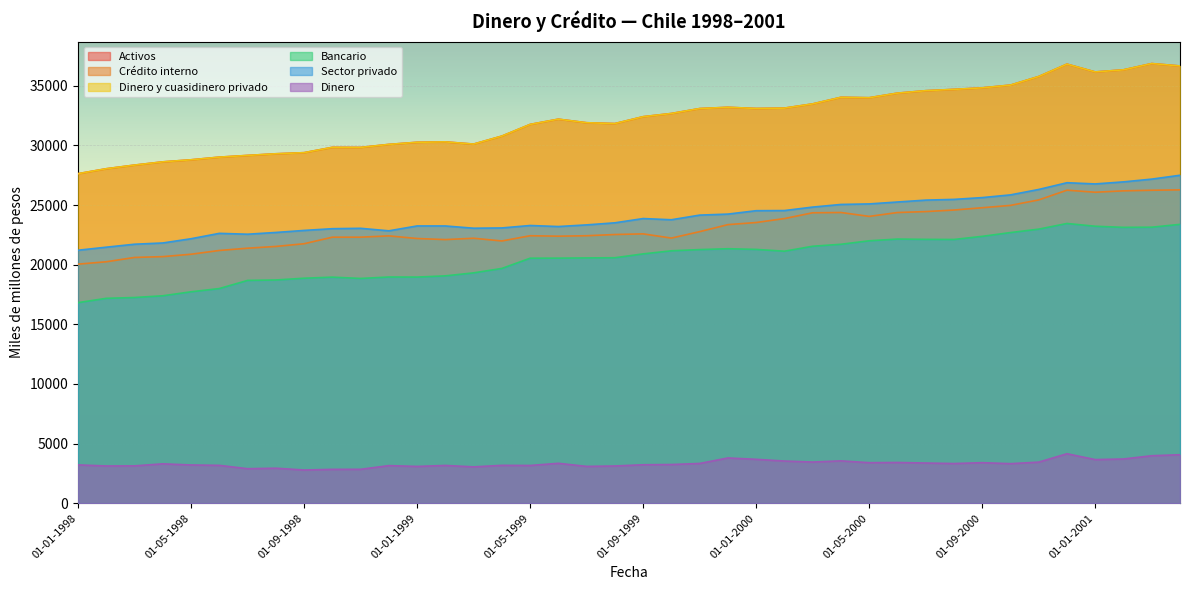

Reading left to right, extract all data points from this chart.

Activos: 27632	28047	28353	28624	28797	29020	29163	29301	29394	29841	29834	30088	30266	30298	30114	30785	31764	32204	31904	31835	32412	32681	33094	33200	33101	33132	33485	34038	34003	34387	34592	34704	34831	35062	35782	36821	36164	36343	36868	36666
Crédito interno: 20045	20245	20608	20677	20877	21193	21383	21531	21757	22306	22308	22417	22196	22105	22218	21990	22428	22391	22429	22531	22585	22232	22771	23360	23536	23869	24353	24377	24051	24375	24454	24584	24777	24974	25433	26249	26076	26193	26243	26277
Dinero y cuasidinero privado: 27632	28047	28353	28624	28797	29020	29163	29301	29394	29841	29834	30088	30266	30298	30114	30785	31764	32204	31904	31835	32412	32681	33094	33200	33101	33132	33485	34038	34002	34387	34592	34704	34831	35062	35782	36821	36164	36342	36868	36666
Bancario: 16818	17179	17247	17393	17727	17998	18682	18718	18865	18955	18846	18967	18961	19063	19314	19686	20543	20549	20568	20583	20906	21165	21266	21338	21282	21131	21547	21712	22004	22149	22124	22115	22377	22694	22982	23456	23224	23131	23144	23383
Sector privado: 21212	21468	21717	21821	22177	22628	22556	22703	22873	23019	23051	22840	23250	23248	23059	23082	23287	23200	23338	23512	23869	23769	24158	24243	24528	24540	24831	25052	25097	25257	25415	25477	25627	25854	26309	26874	26773	26945	27177	27500
Dinero: 3209	3120	3128	3299	3203	3171	2890	2932	2781	2836	2840	3149	3081	3163	3045	3172	3161	3343	3084	3118	3221	3241	3330	3792	3677	3533	3449	3548	3396	3412	3367	3323	3396	3313	3442	4145	3655	3705	3978	4063